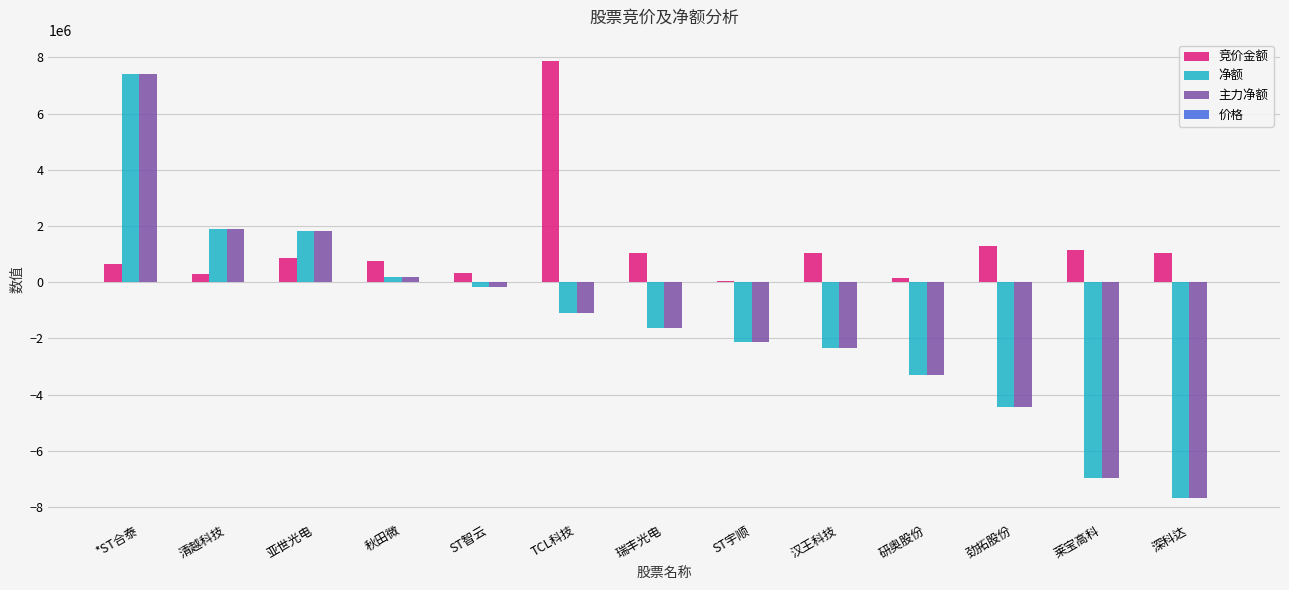

How many series are shown in this chart?

4